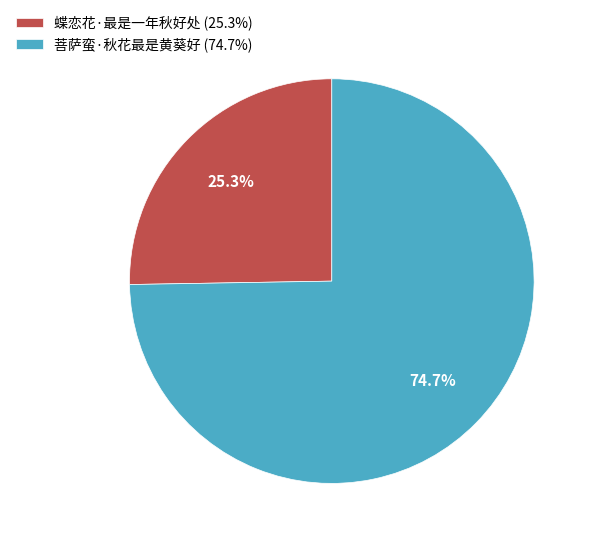

Is 菩萨蛮·秋花最是黄葵好 the majority of the pie?

Yes